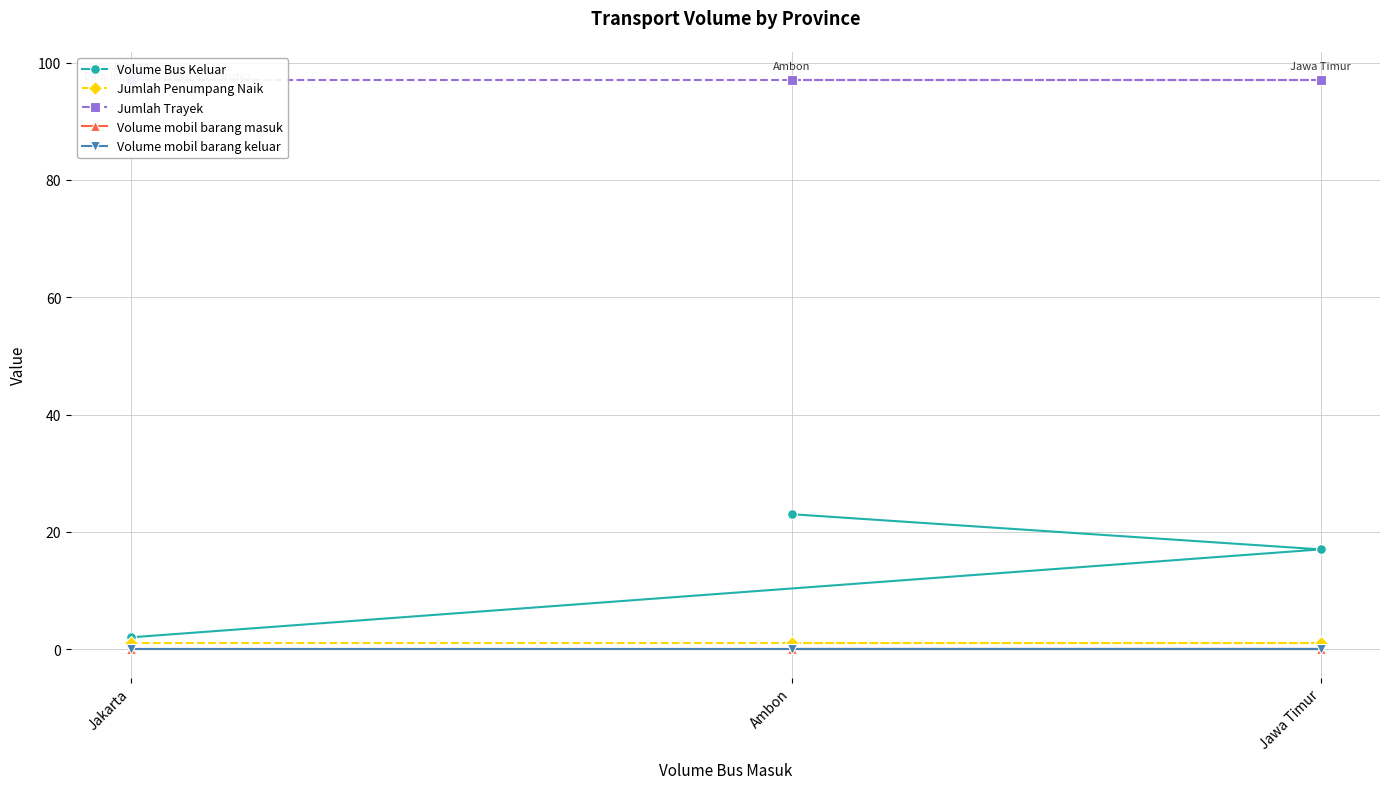

The value of Jumlah Penumpang Naik at Jakarta is 1. True or false?

True